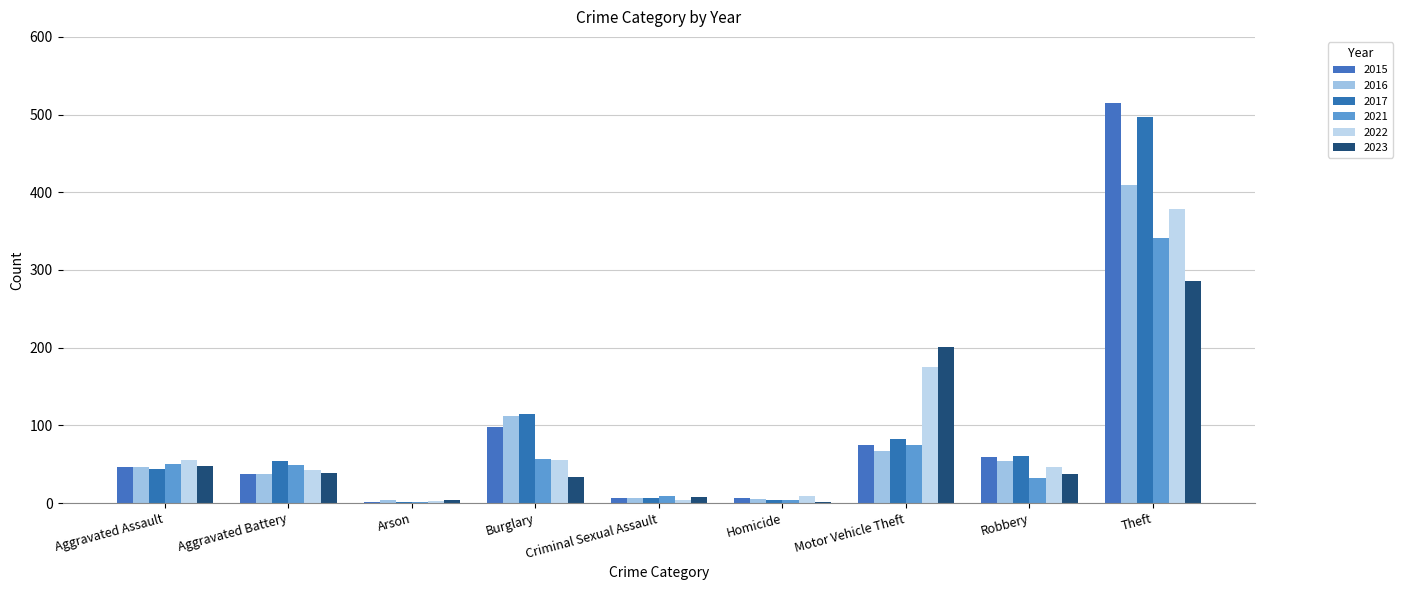

Which category has the highest value in the 2021 series?

Theft